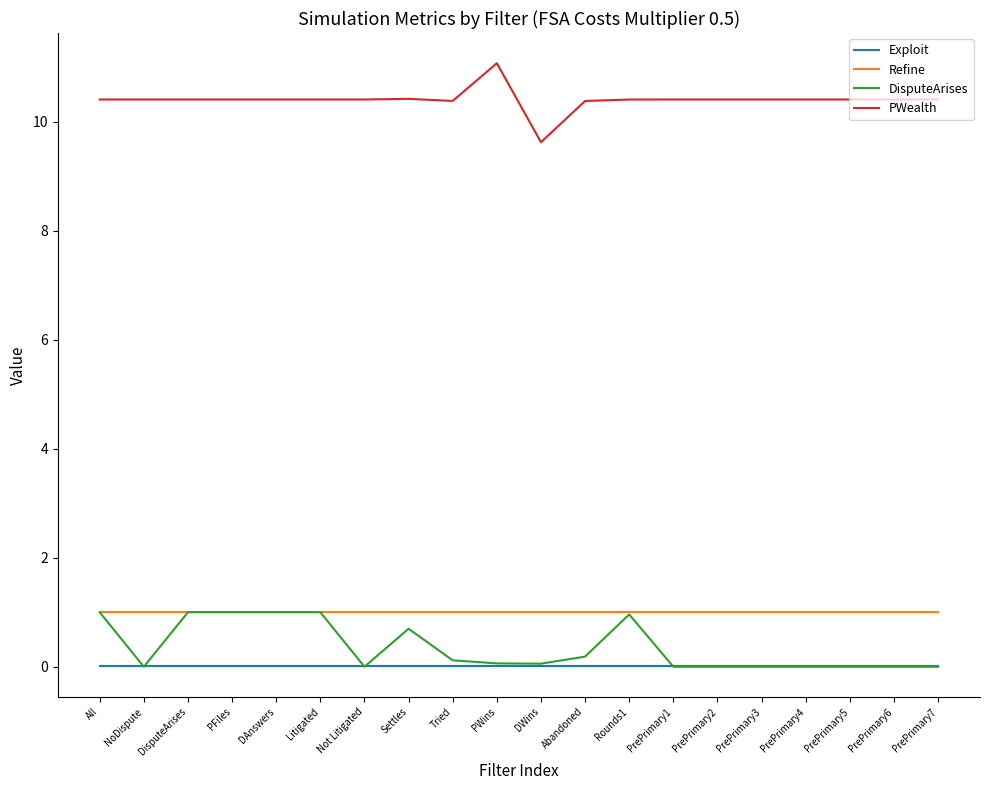

The Refine series shows 1.0 at Not Litigated. True or false?

True